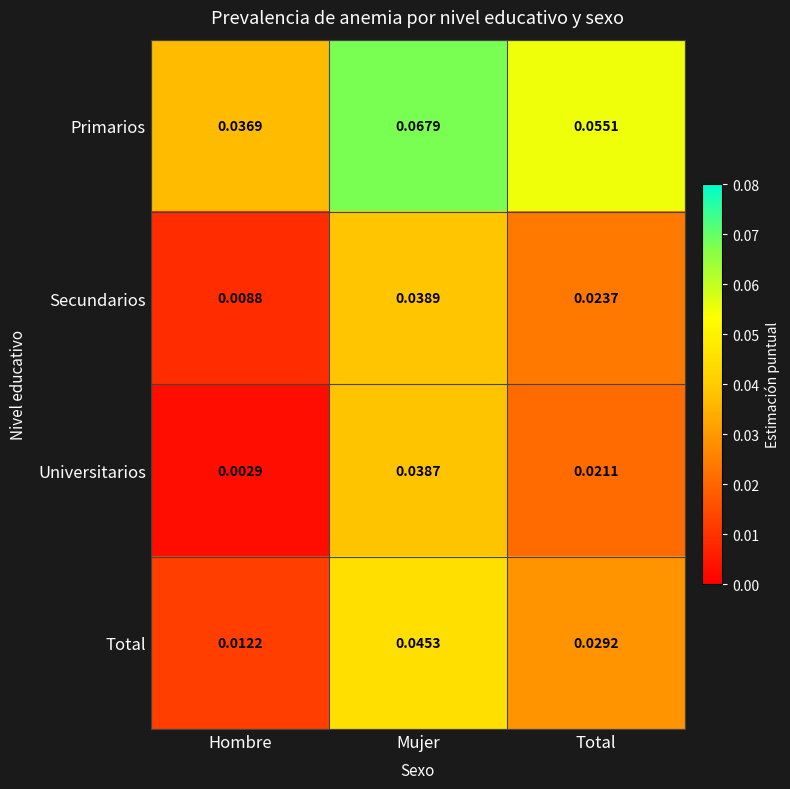

At which category does the chart reach its peak across all series?

Mujer